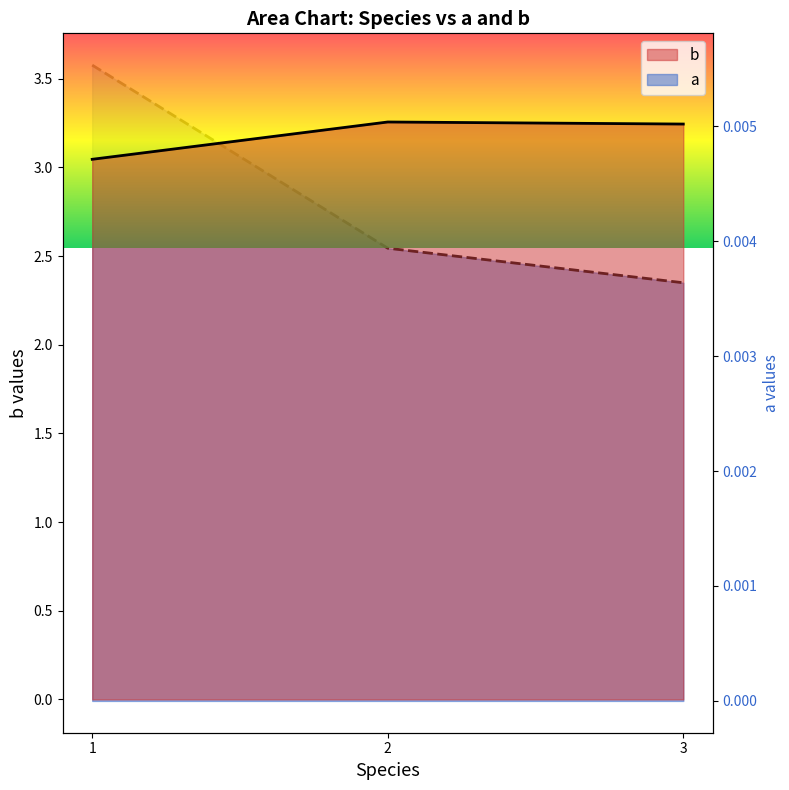

The a series shows 0.0 at 1. True or false?

True